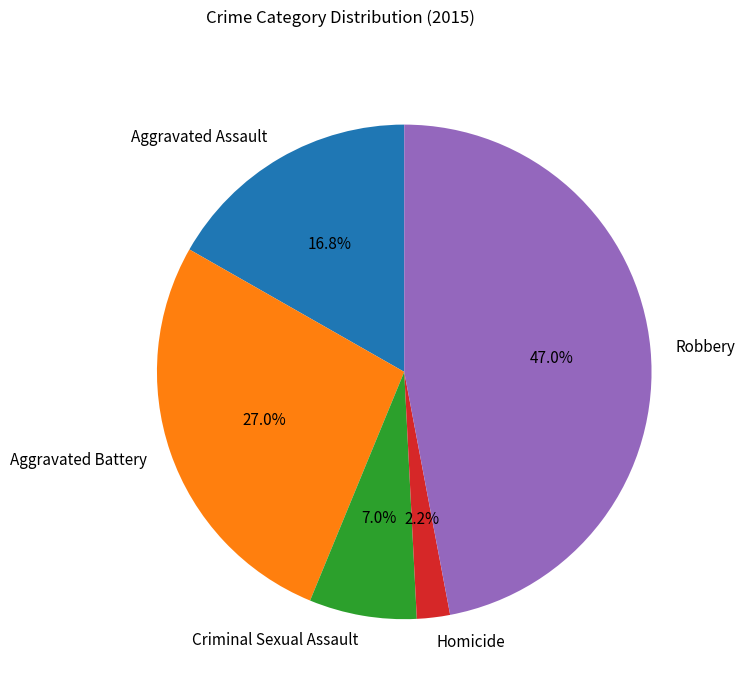

Which has a higher value, Robbery or Aggravated Battery?

Robbery